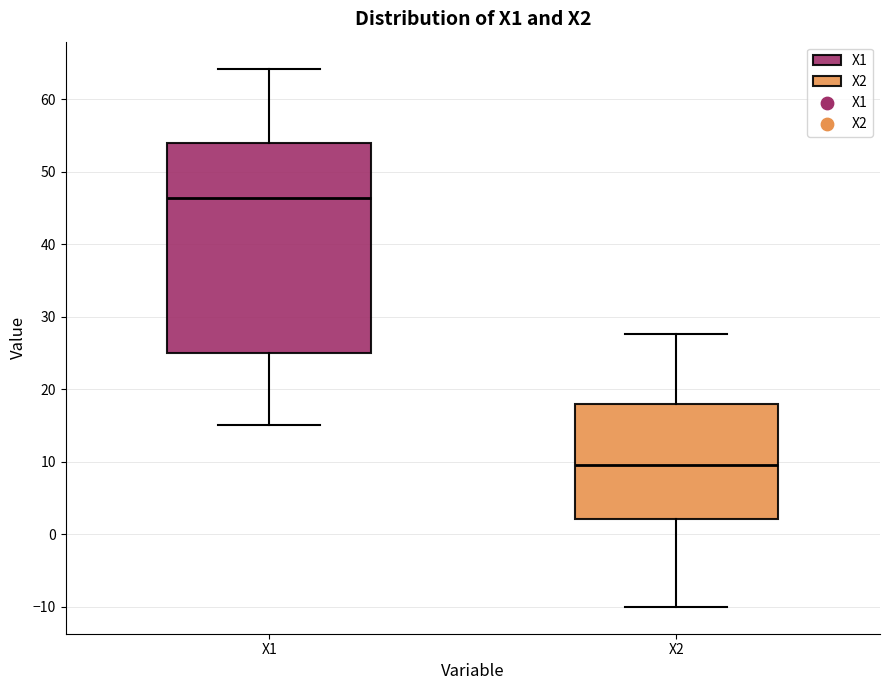

Comparing the boxes themselves (not the whiskers), which one is the tallest?

X1